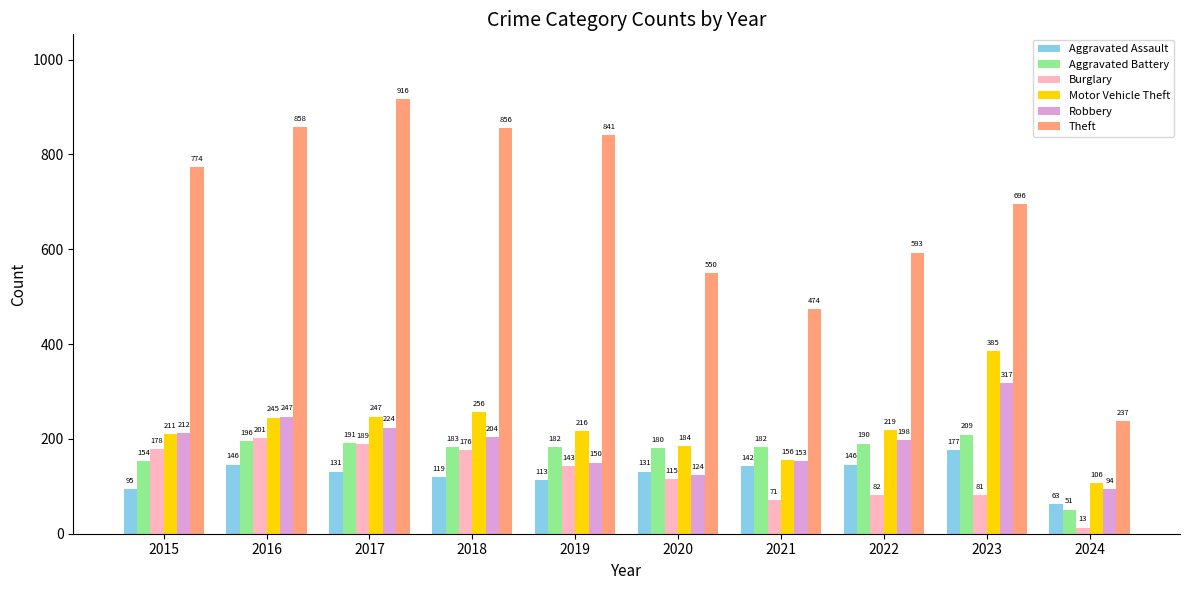

Which series has the largest total across all categories?

Theft